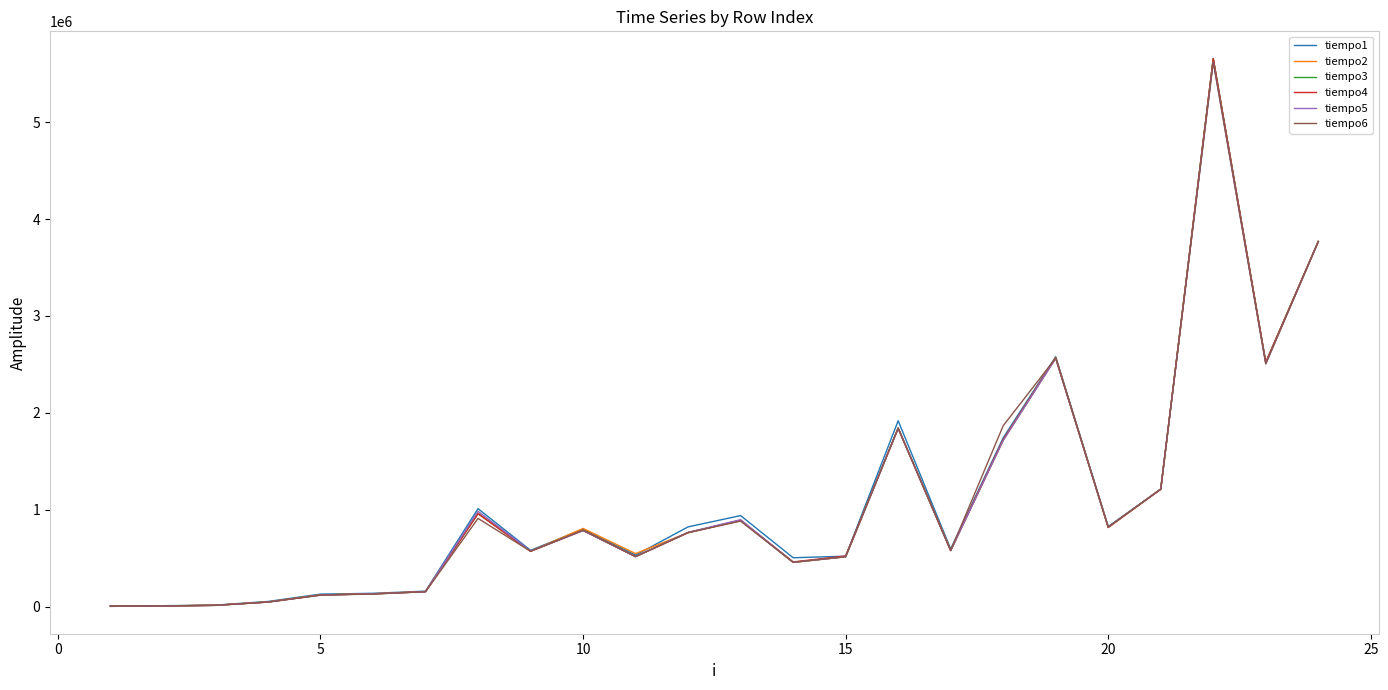

What is the maximum value shown in the chart?

5655578